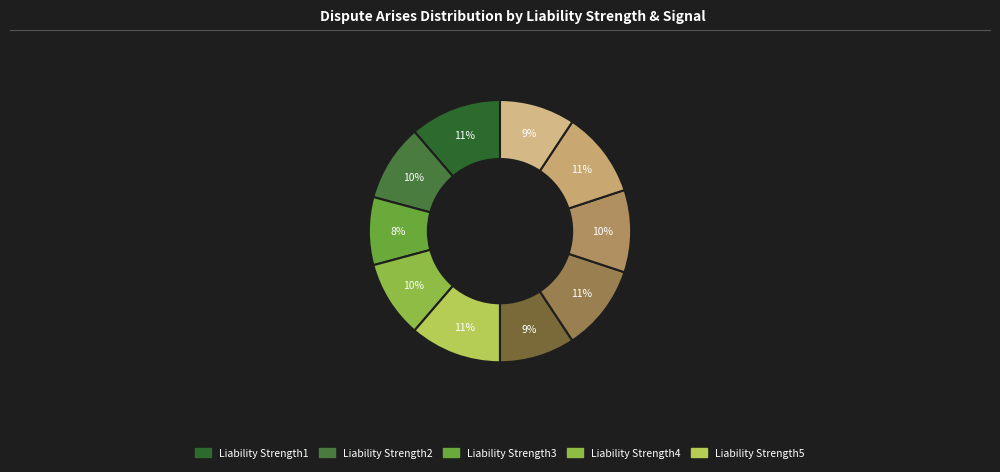

How many segments does this pie chart have?

10